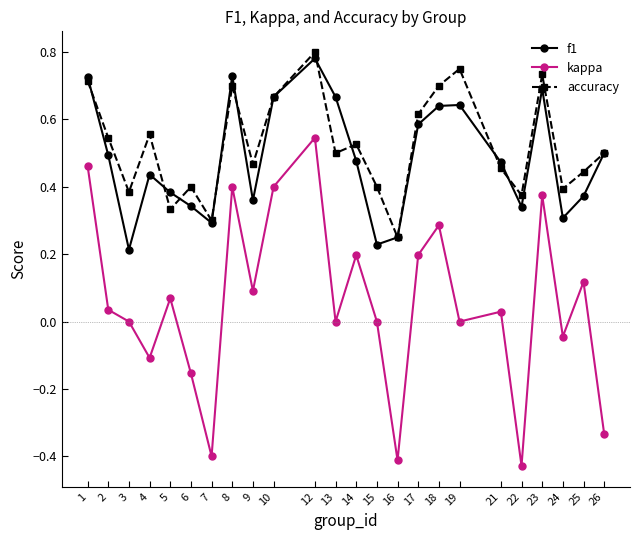

Is it true that f1 equals 1.2 at 8?

False